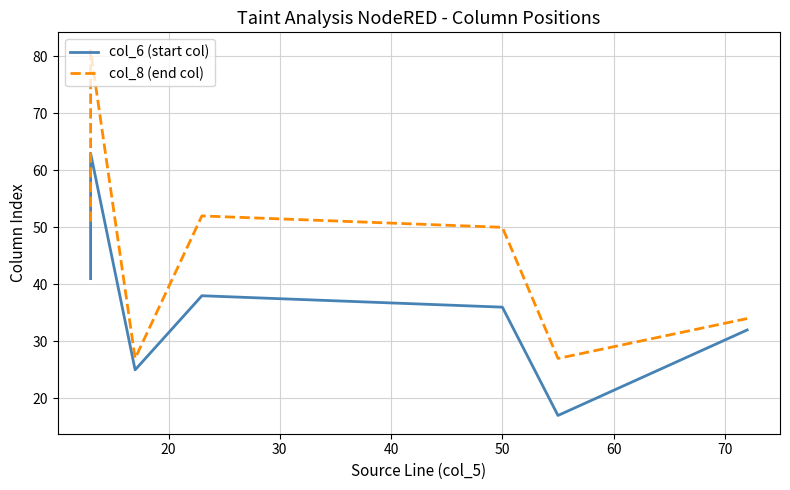

In col_8 (end col), how many points are higher than both neighbors (excluding endpoints)?

2